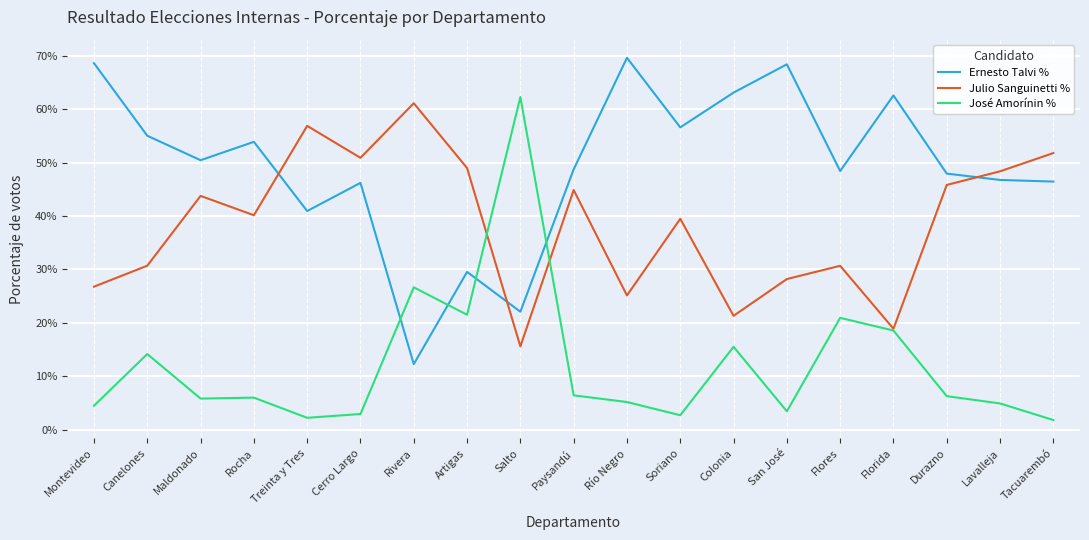

What position from the left is Rivera?

7